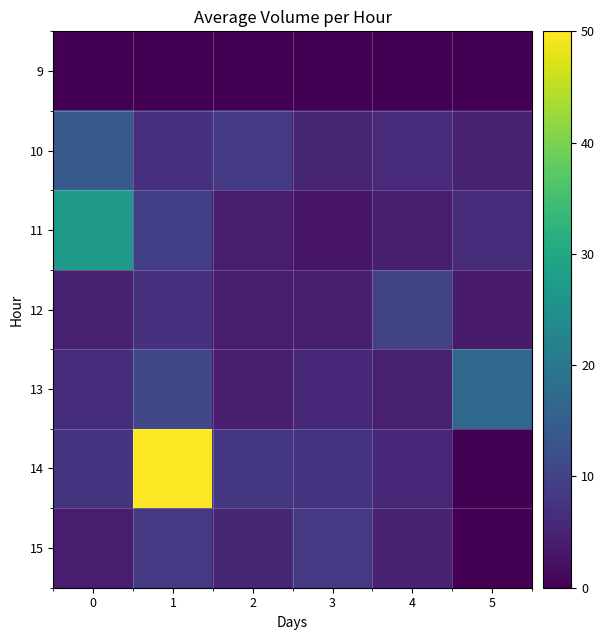

Reading left to right, extract all data points from this chart.

9: 0=0.0	1=0.0	2=0.0	3=0.0	4=0.0	5=0.0
10: 0=13.9	1=6.7	2=8.5	3=5.2	4=6.2	5=4.9
11: 0=27.0	1=9.3	2=3.8	3=2.9	4=4.2	5=6.3
12: 0=4.6	1=7.1	2=4.0	3=4.2	4=9.7	5=3.6
13: 0=6.5	1=10.6	2=3.8	3=5.8	4=4.4	5=16.9
14: 0=7.7	1=50.0	2=7.8	3=7.7	4=5.7	5=0.0
15: 0=3.9	1=8.3	2=5.3	3=8.5	4=4.9	5=0.0